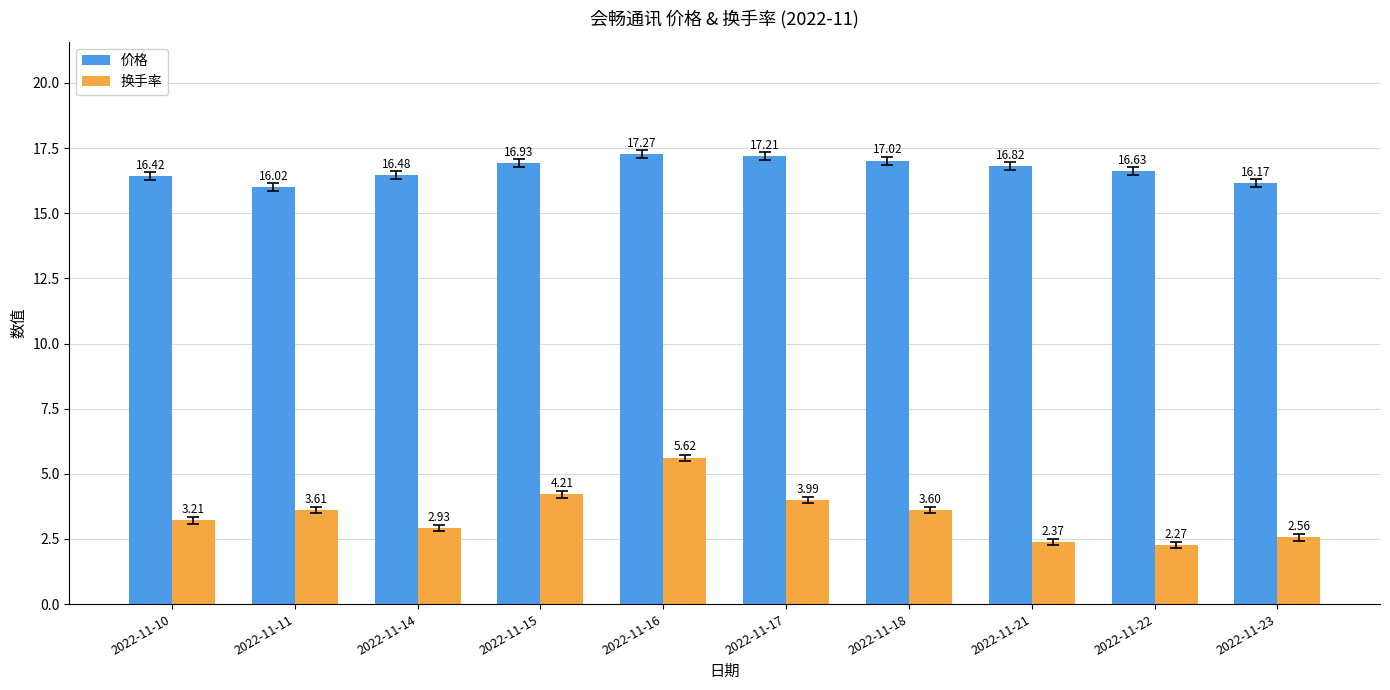

What is the difference between the second highest and second lowest values in the 价格 series?

1.0